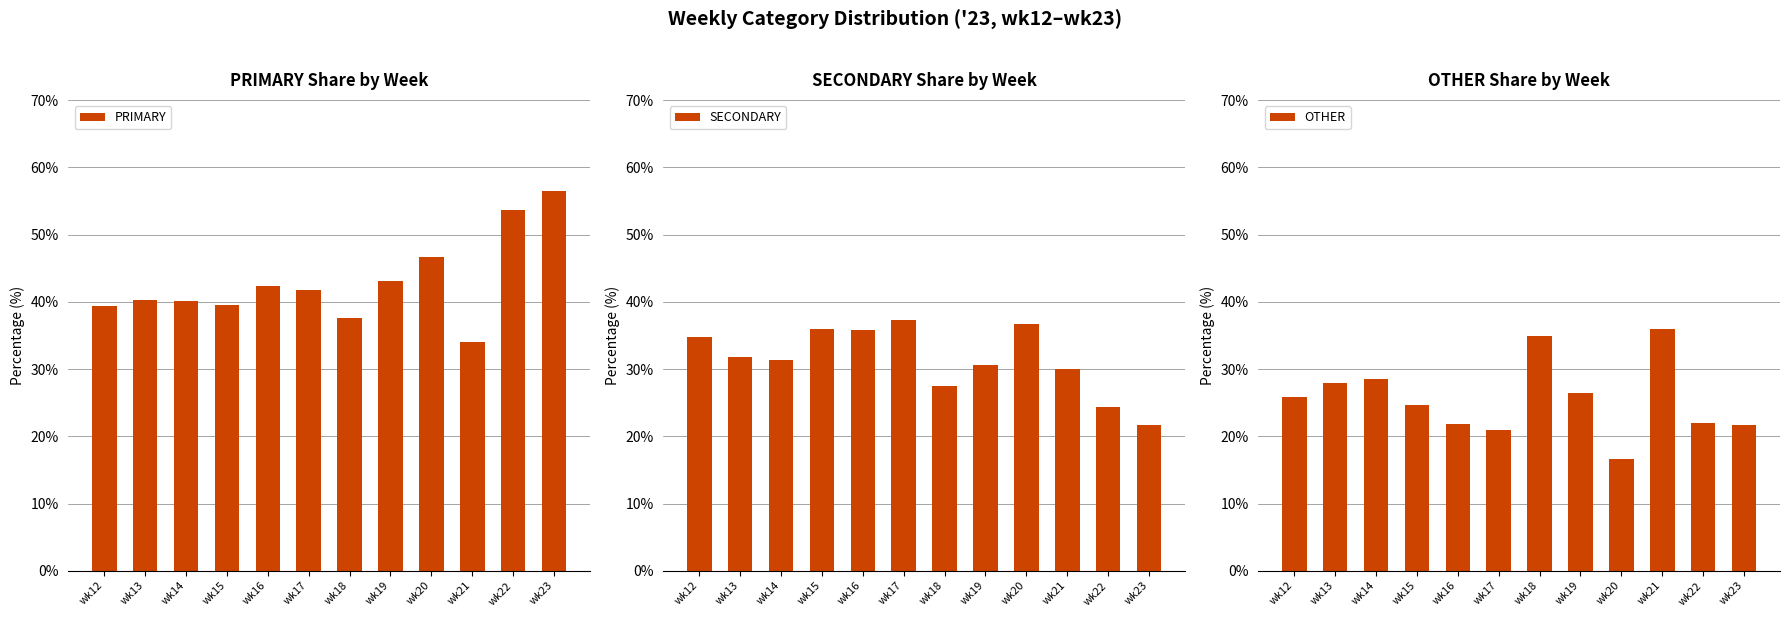

Rank the series by their maximum value, from highest to lowest.

PRIMARY, SECONDARY, OTHER